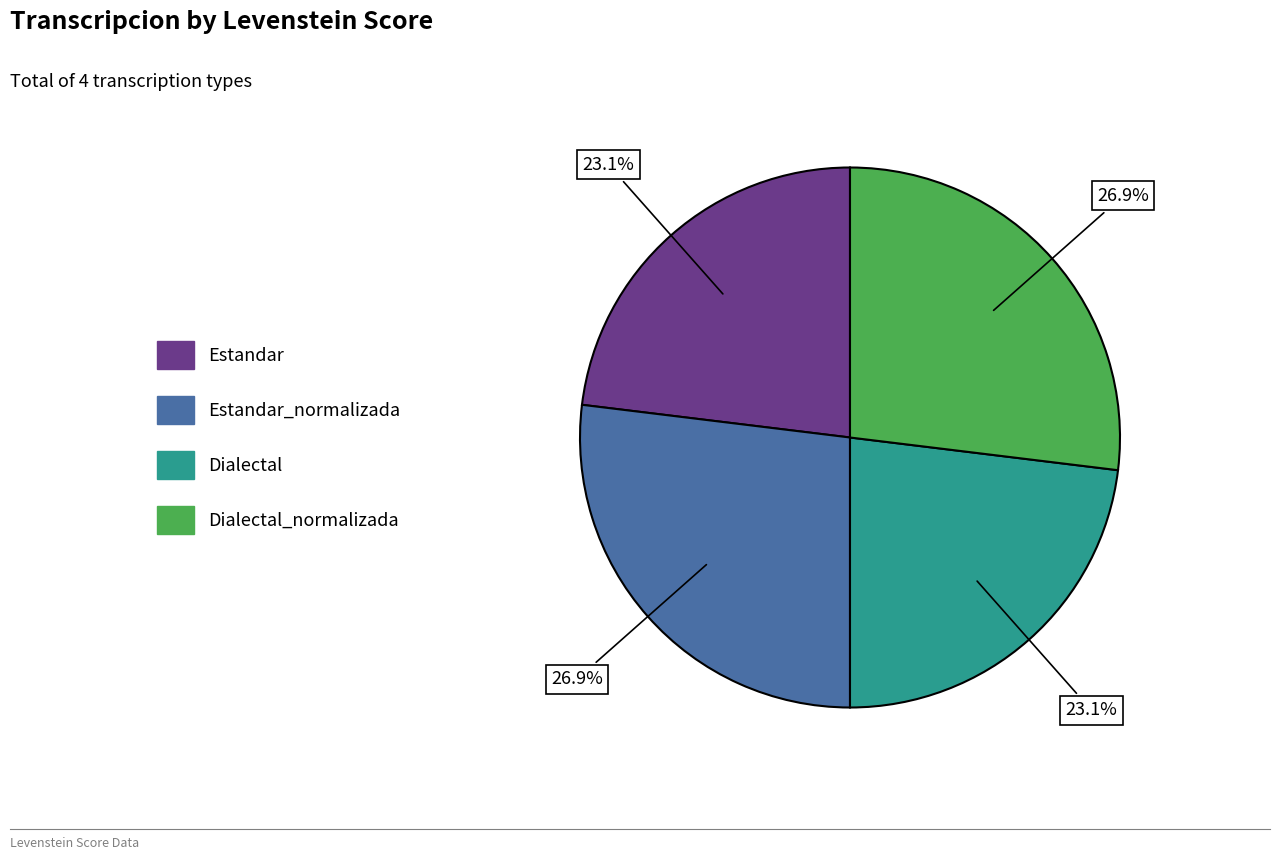

Does any single category account for the majority?

No